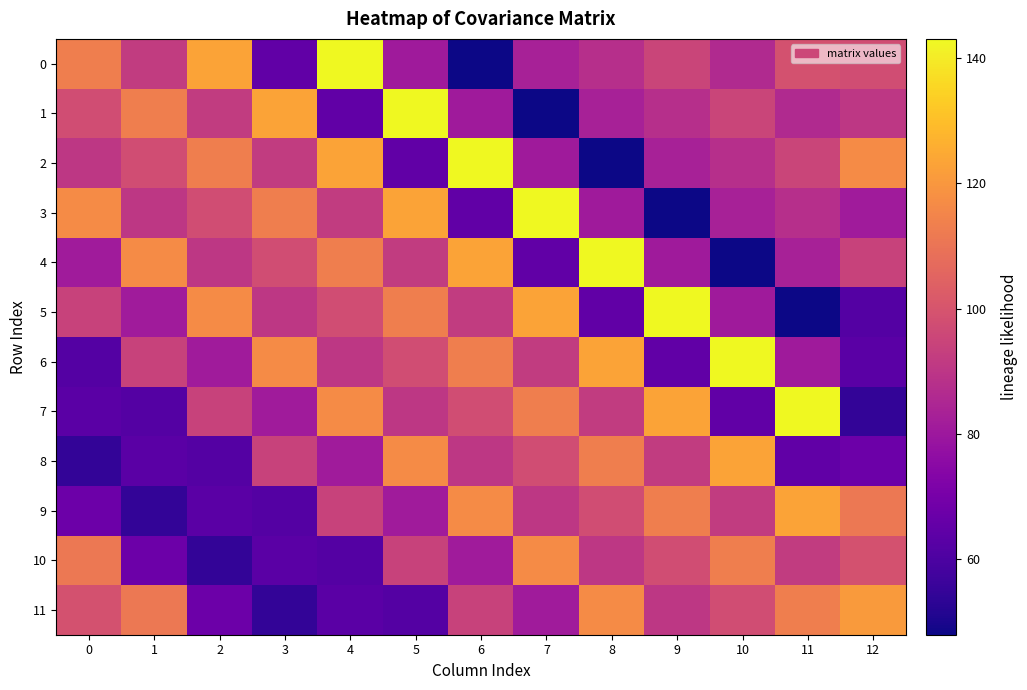

Reading left to right, what are all the values shown in this chart?

0: 0=113.1	1=92.1	2=123.1	3=65.0	4=143.0	5=81.0	6=48.0	7=83.0	8=88.0	9=95.0	10=86.0	11=99.0	12=97.6
1: 0=97.6	1=113.1	2=92.1	3=123.1	4=65.0	5=143.0	6=81.0	7=48.0	8=83.0	9=88.0	10=95.0	11=86.0	12=90.4
2: 0=90.4	1=97.6	2=113.1	3=92.1	4=123.1	5=65.0	6=143.0	7=81.0	8=48.0	9=83.0	10=88.0	11=95.0	12=116.7
3: 0=116.7	1=90.4	2=97.6	3=113.1	4=92.1	5=123.1	6=65.0	7=143.0	8=81.0	9=48.0	10=83.0	11=88.0	12=81.3
4: 0=81.3	1=116.7	2=90.4	3=97.6	4=113.1	5=92.1	6=123.1	7=65.0	8=143.0	9=81.0	10=48.0	11=83.0	12=94.1
5: 0=94.1	1=81.3	2=116.7	3=90.4	4=97.6	5=113.1	6=92.1	7=123.1	8=65.0	9=143.0	10=81.0	11=48.0	12=61.7
6: 0=61.7	1=94.1	2=81.3	3=116.7	4=90.4	5=97.6	6=113.1	7=92.1	8=123.1	9=65.0	10=143.0	11=81.0	12=63.2
7: 0=63.2	1=61.7	2=94.1	3=81.3	4=116.7	5=90.4	6=97.6	7=113.1	8=92.1	9=123.1	10=65.0	11=143.0	12=54.5
8: 0=54.5	1=63.2	2=61.7	3=94.1	4=81.3	5=116.7	6=90.4	7=97.6	8=113.1	9=92.1	10=123.1	11=65.0	12=67.7
9: 0=67.7	1=54.5	2=63.2	3=61.7	4=94.1	5=81.3	6=116.7	7=90.4	8=97.6	9=113.1	10=92.1	11=123.1	12=111.5
10: 0=111.5	1=67.7	2=54.5	3=63.2	4=61.7	5=94.1	6=81.3	7=116.7	8=90.4	9=97.6	10=113.1	11=92.1	12=99.1
11: 0=99.1	1=111.5	2=67.7	3=54.5	4=63.2	5=61.7	6=94.1	7=81.3	8=116.7	9=90.4	10=97.6	11=113.1	12=120.7